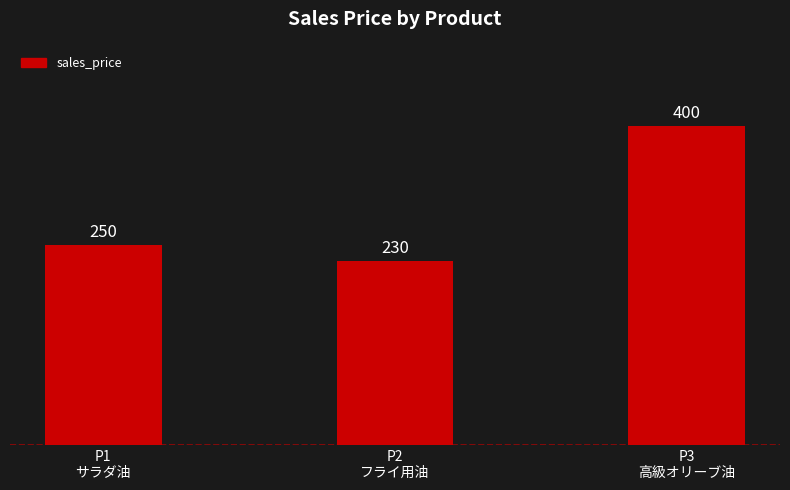

What is the label of the 3rd bar from the right?

P1
サラダ油